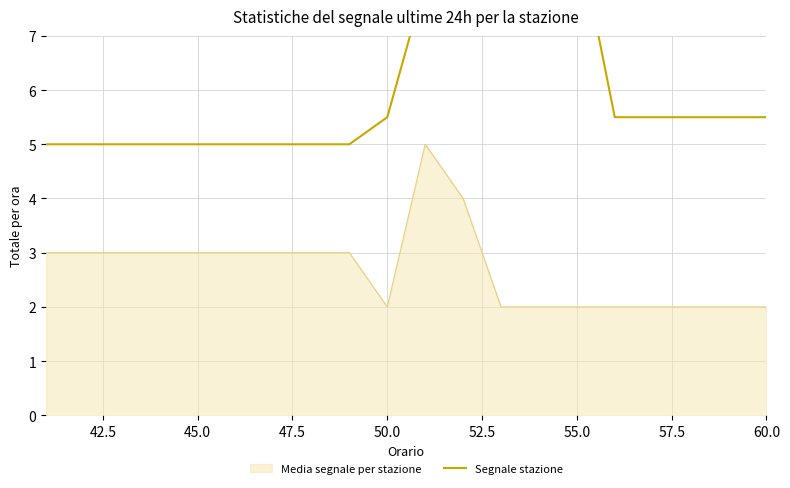

The Media segnale per stazione series shows 2 at 55.0. True or false?

True